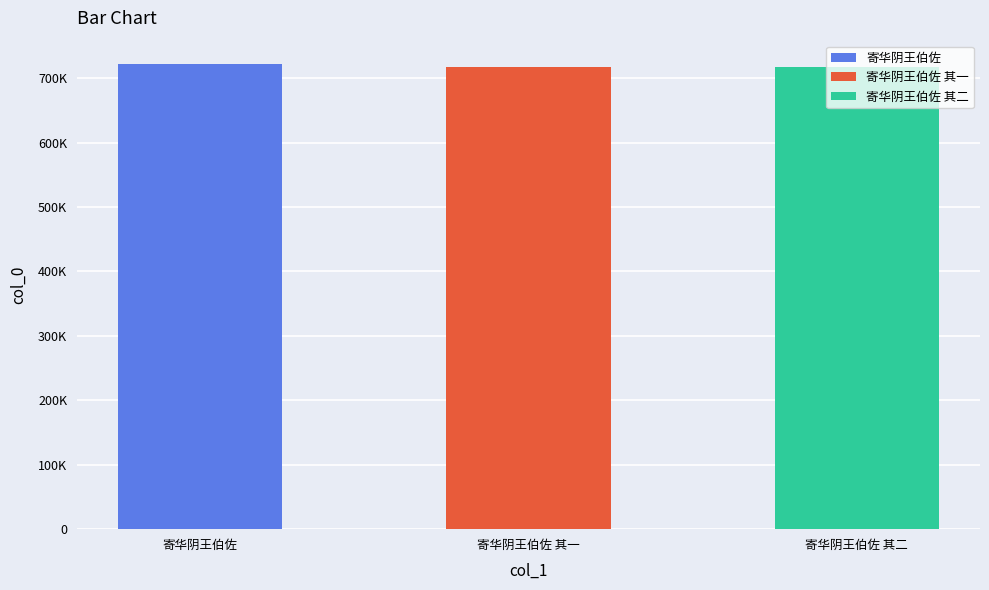

What is the ratio of the value at 寄华阴王伯佐 其一 to the value at 寄华阴王伯佐?

1.0